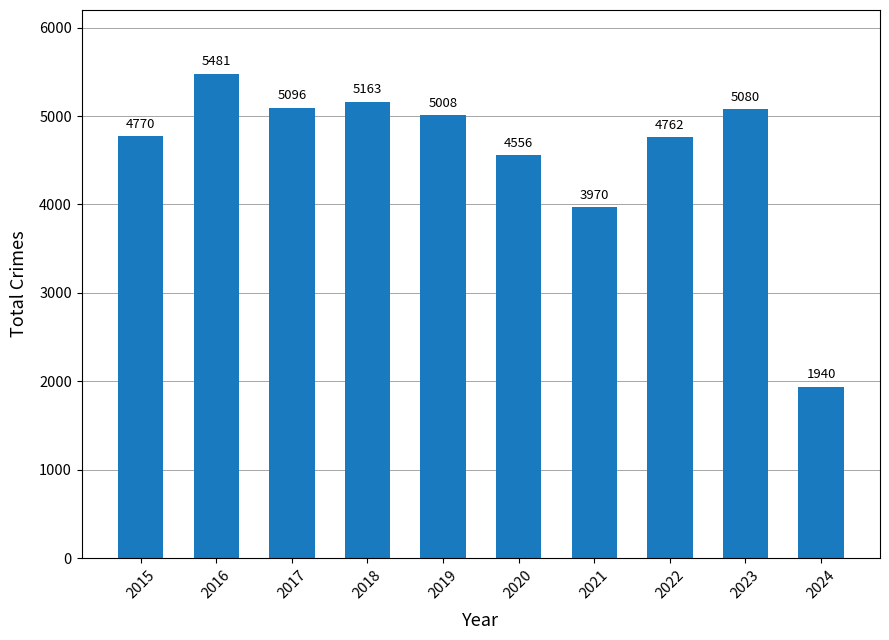

Between 2024 and 2015, which is larger?

2015